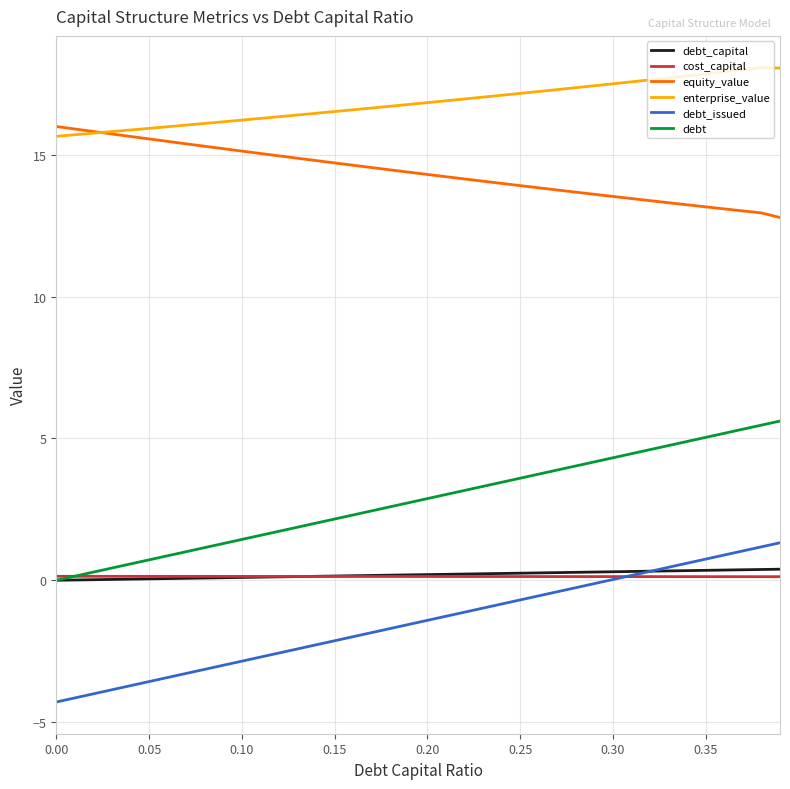

What is the greatest value displayed?

18.1